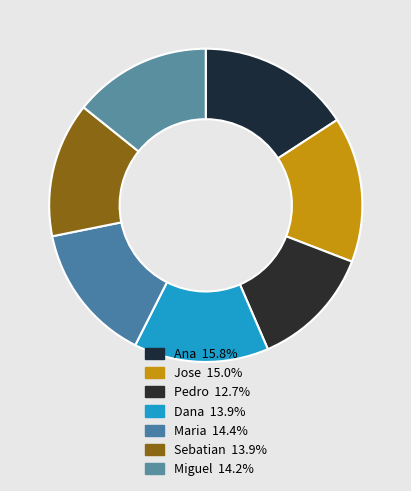

What is the total percentage of Pedro and Ana?

28.5%